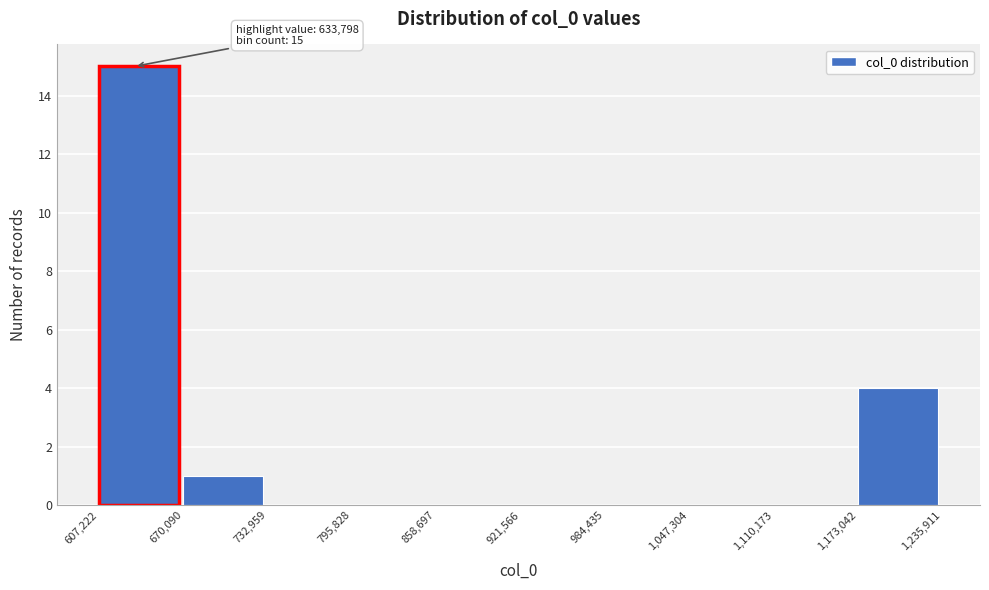

Over which range of the x-axis is the bar tallest?

607,222 to 670,090